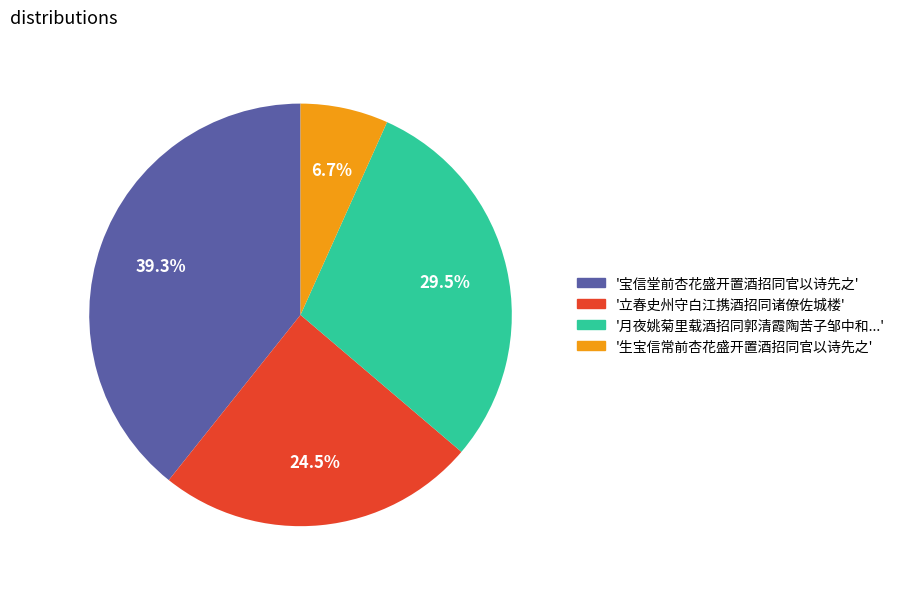

To the nearest percent, what is the difference between the largest and smallest slice percentages?

33%